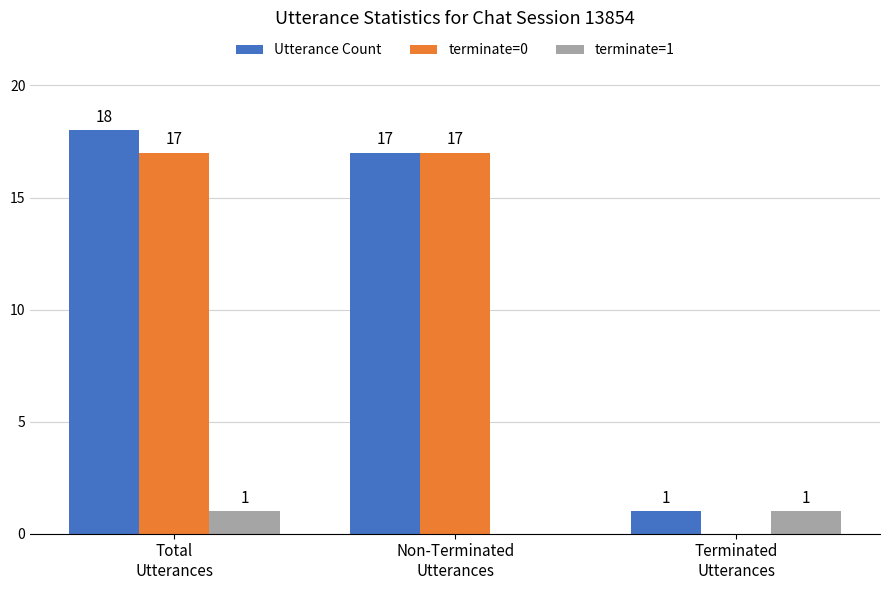

The Utterance Count series shows 7 at Total
Utterances. True or false?

False